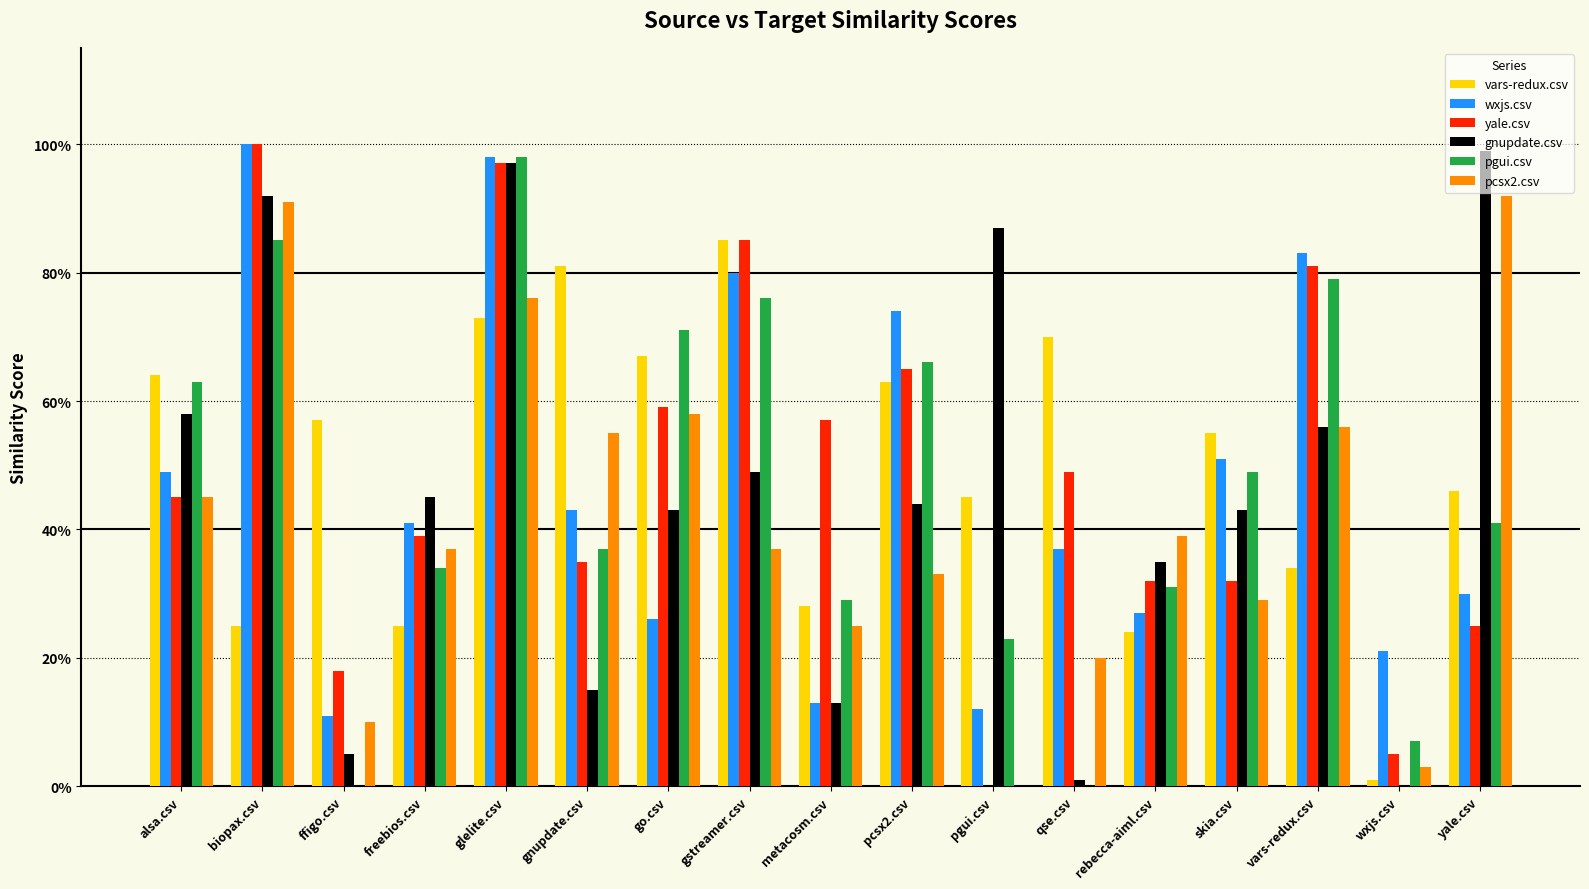

At which label does wxjs.csv reach its peak?

biopax.csv